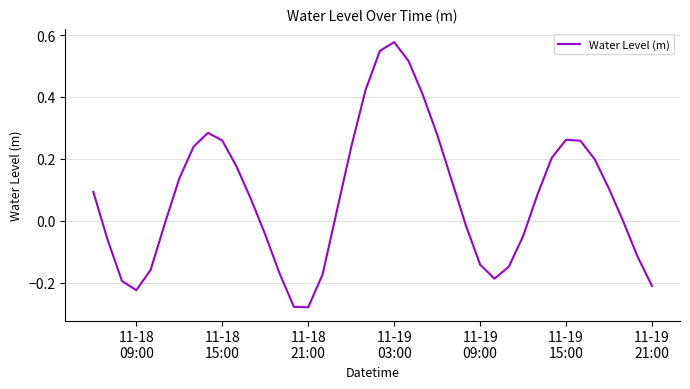

What is the difference between the maximum and minimum values?

0.9